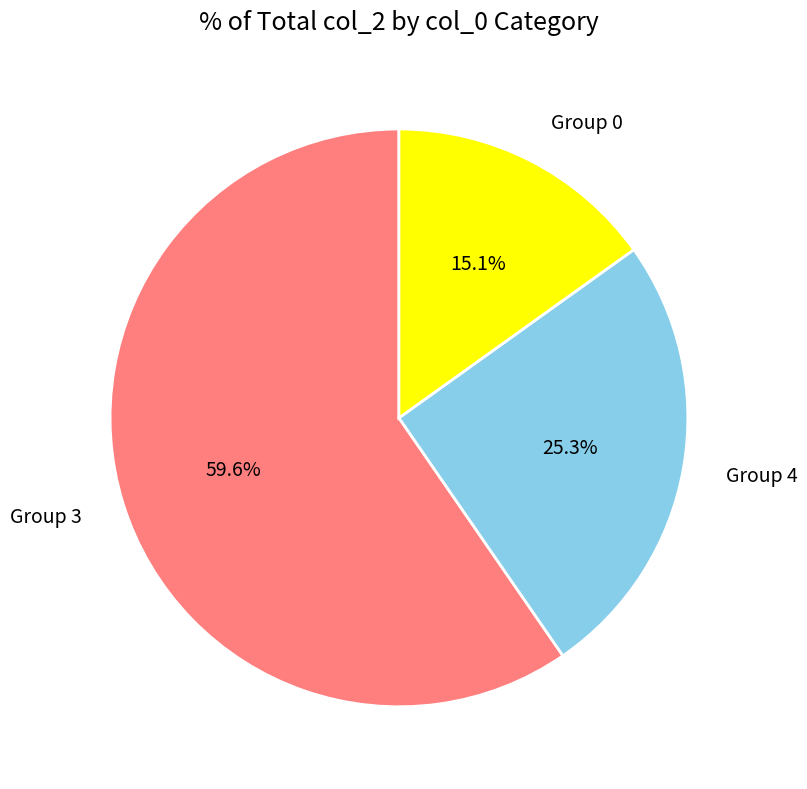

To the nearest percent, what is the difference between the largest and smallest slice percentages?

44%